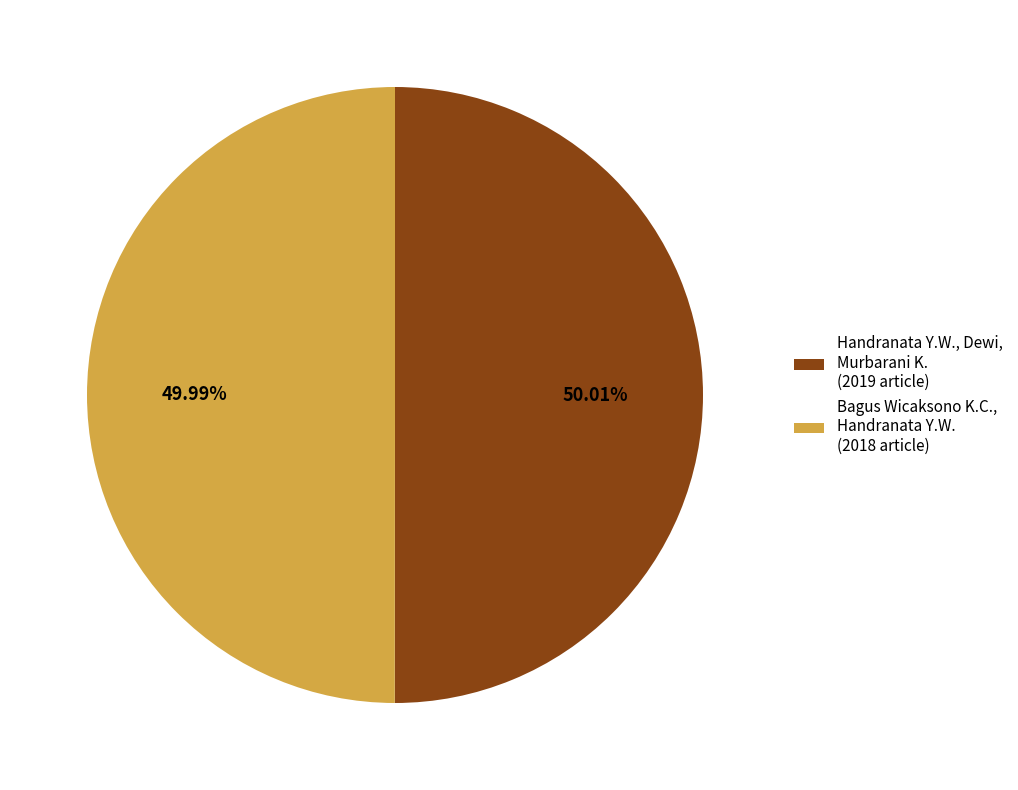

Does any single category account for the majority?

Yes